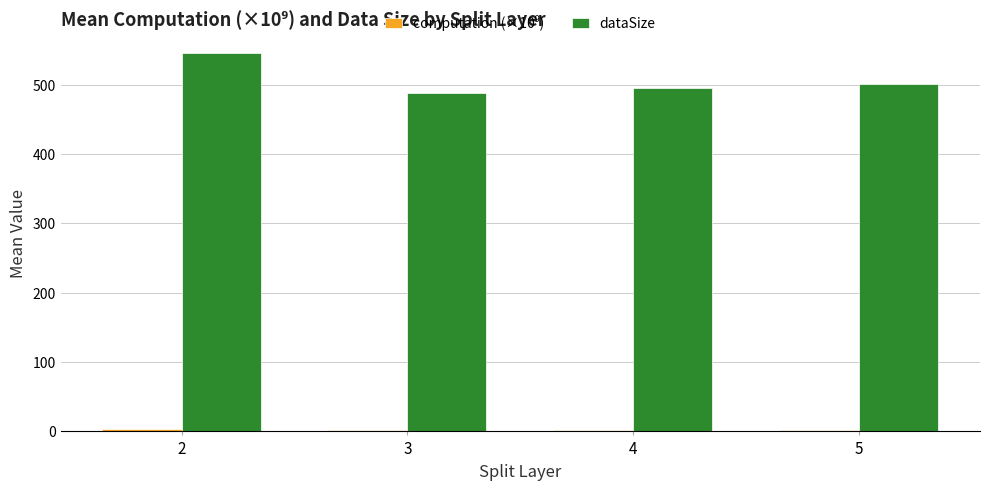

How many groups of bars are there?

4